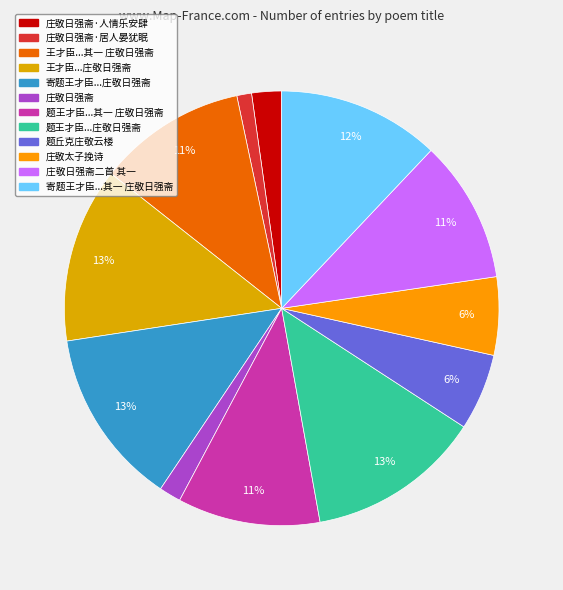

How many segments does this pie chart have?

12